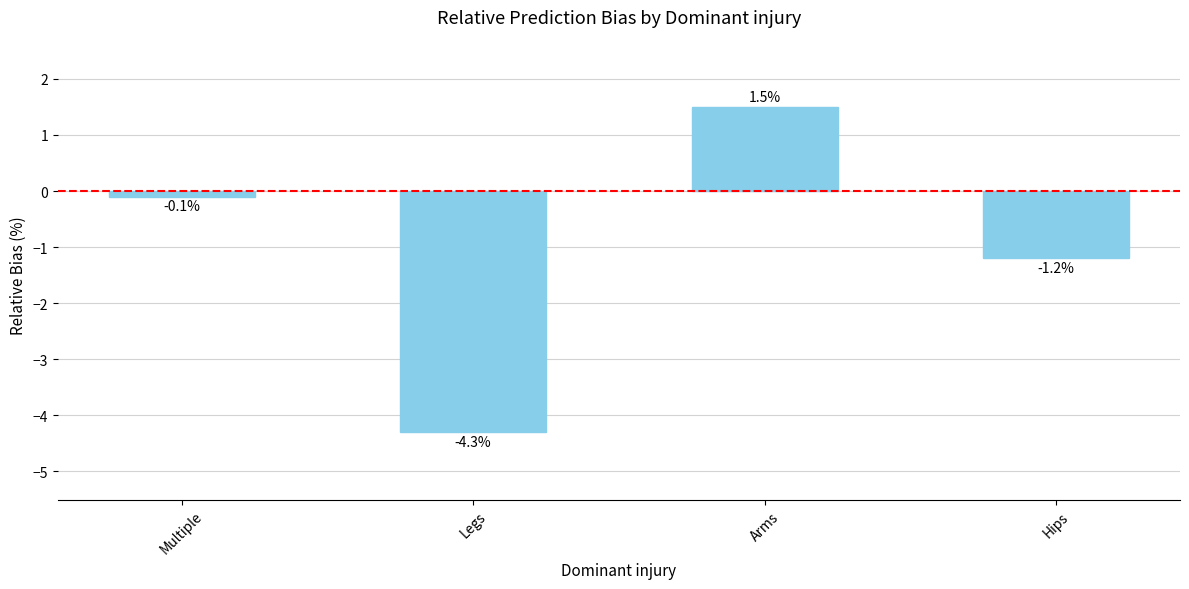

How many positive values are there?

1